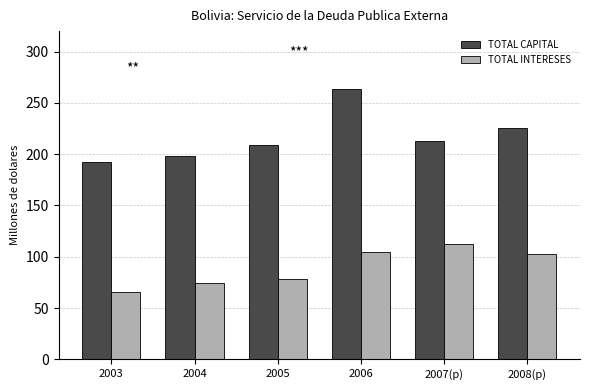

At how many categories does at least one series exceed 86?

6